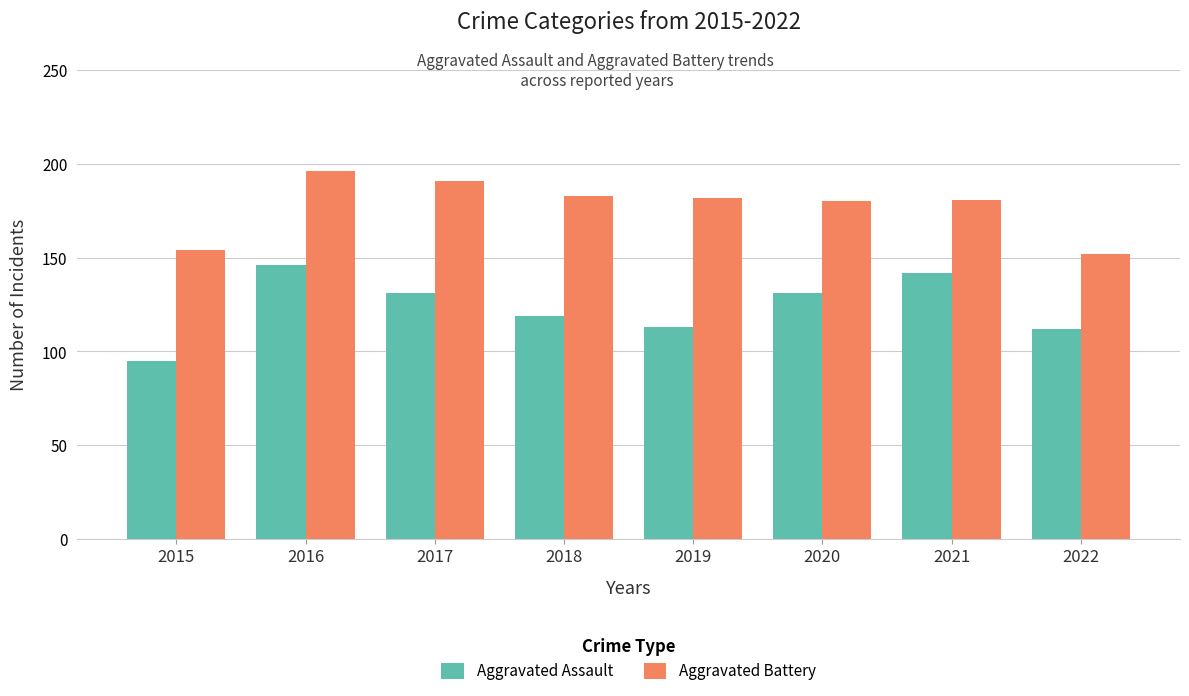

Read the Aggravated Assault value at 2017, to the nearest 5.

130